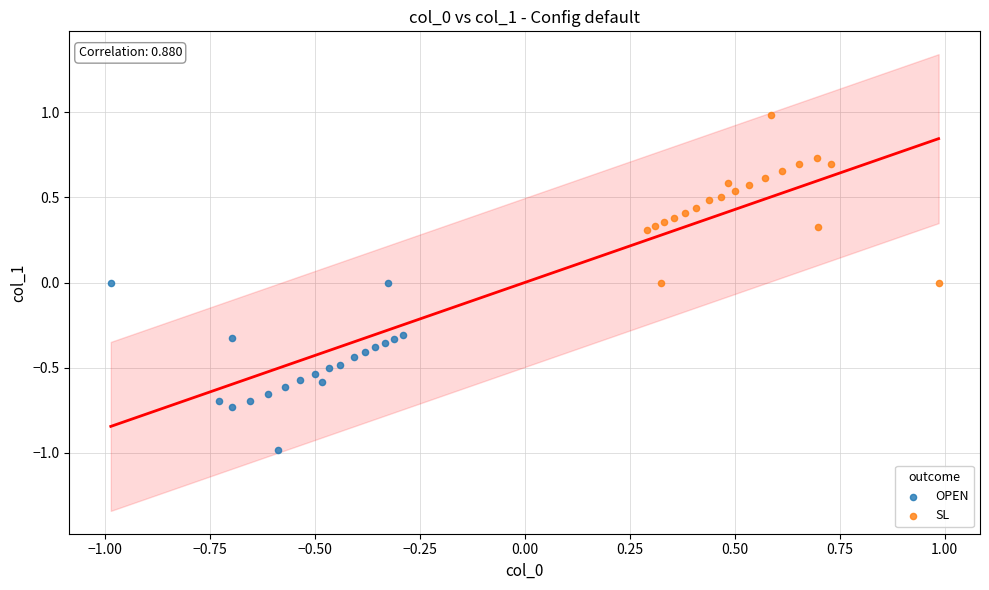

What are all the series names shown in the legend?

OPEN, SL